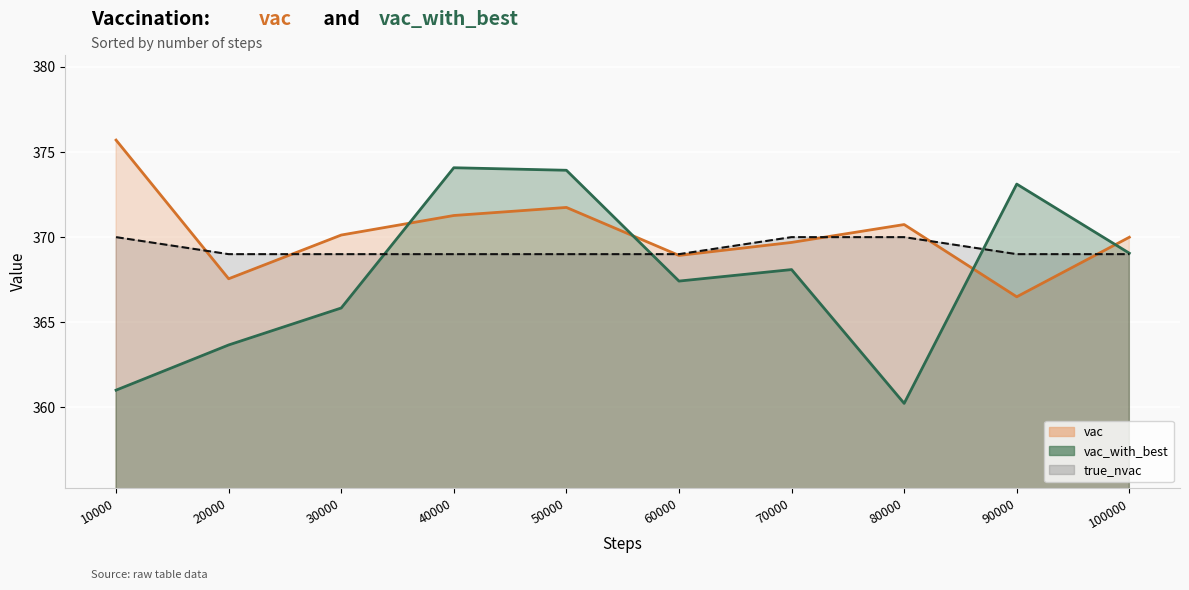

How many data points in vac_with_best are above 368?

5